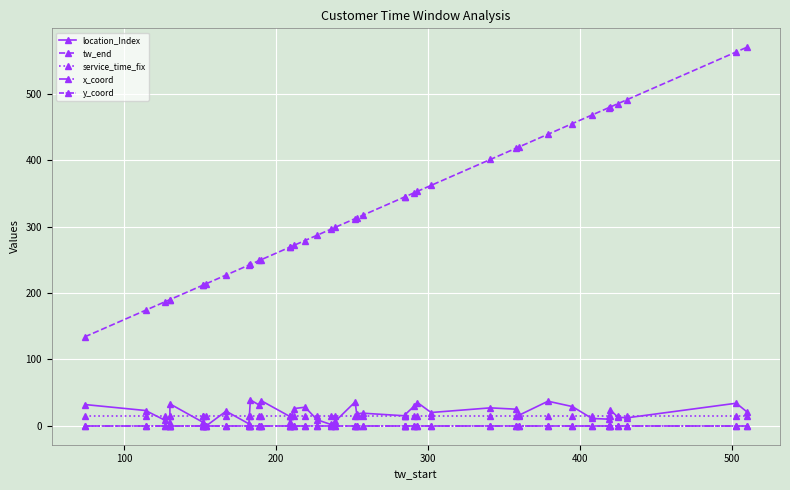

True or false: location_Index has more than 1 points higher than both neighbors.

True